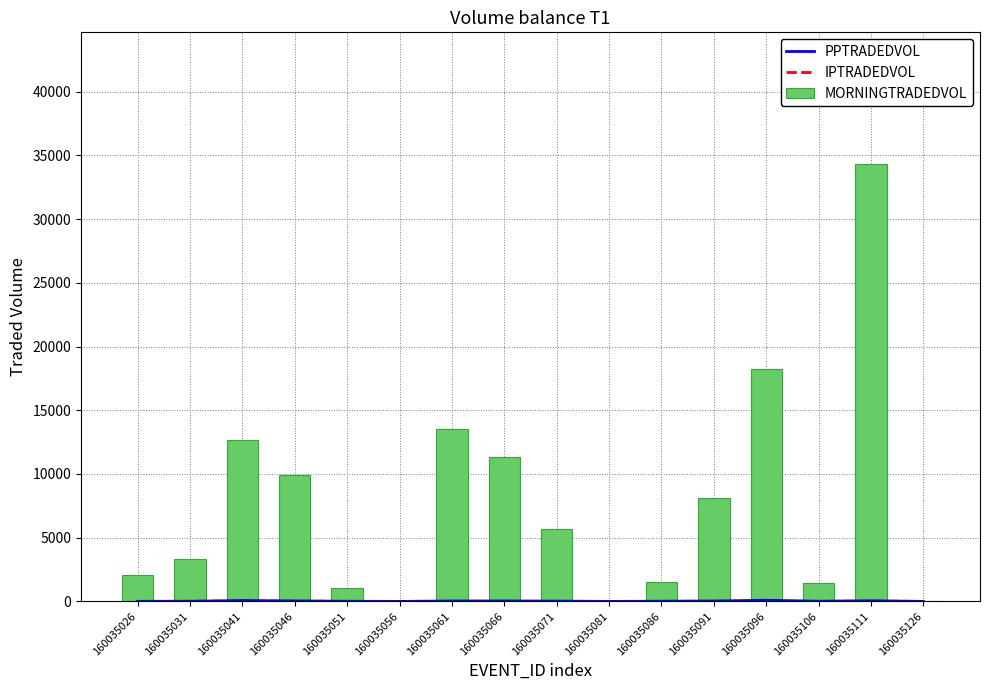

Rank the categories by MORNINGTRADEDVOL value from highest to lowest.

160035111, 160035096, 160035061, 160035041, 160035066, 160035046, 160035091, 160035071, 160035031, 160035026, 160035086, 160035106, 160035051, 160035056, 160035126, 160035081